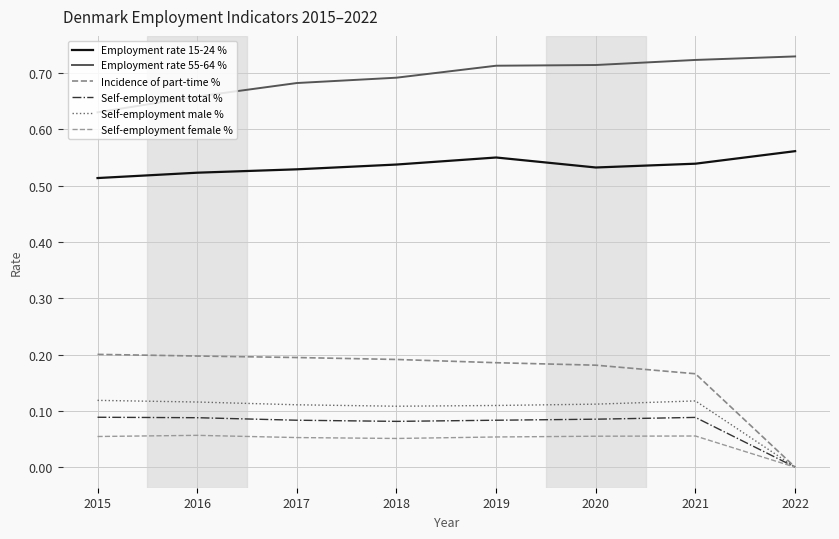

What is the spread (max minus min) of values at 2018?

0.6